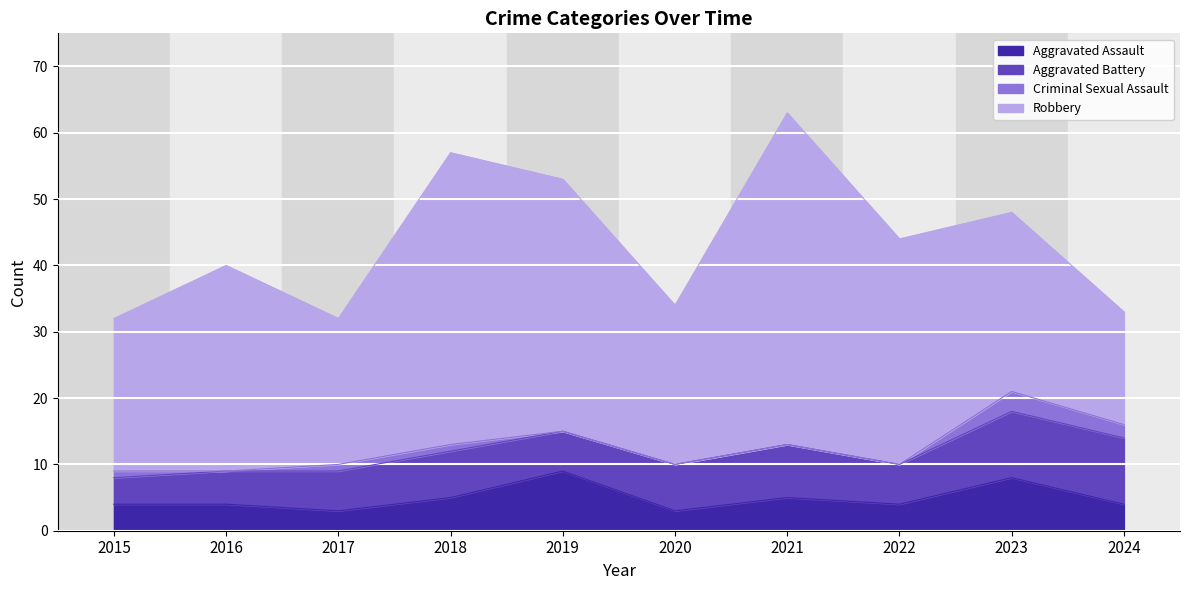

True or false: Robbery and Criminal Sexual Assault intersect in this chart.

False